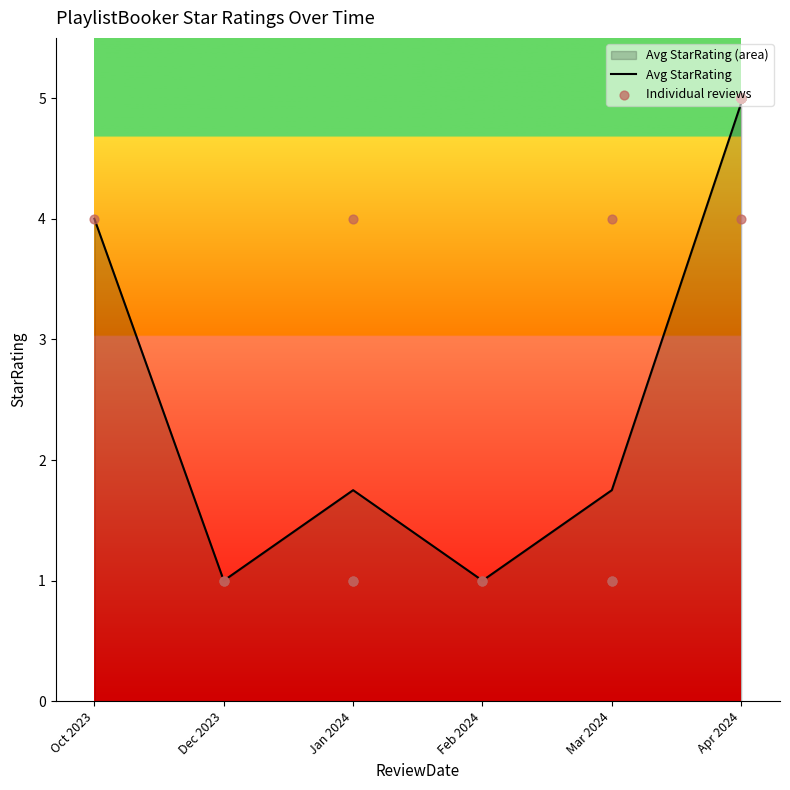

Between 2024-04-08 and 2024-04-11, which is larger?

2024-04-08